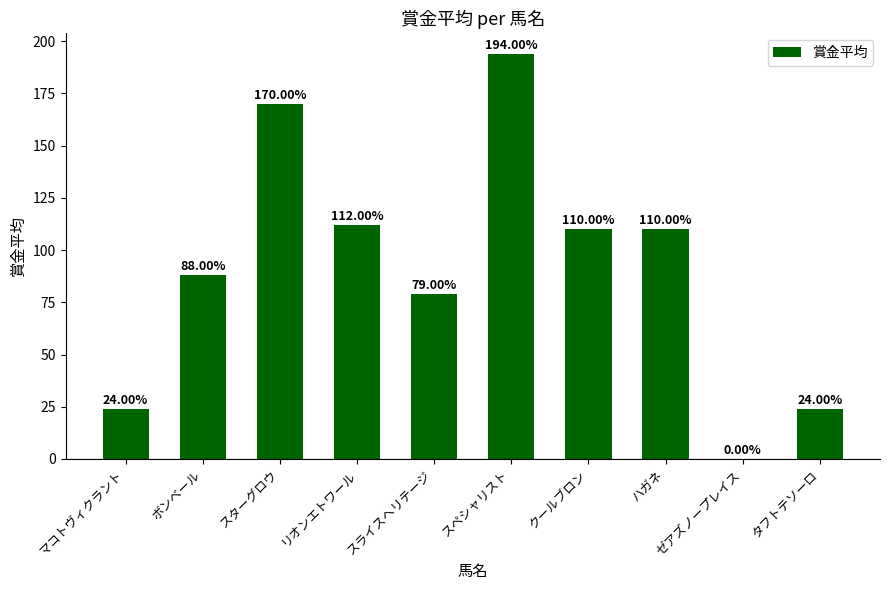

True or false: the data shows 24 at リオンエトワール.

False